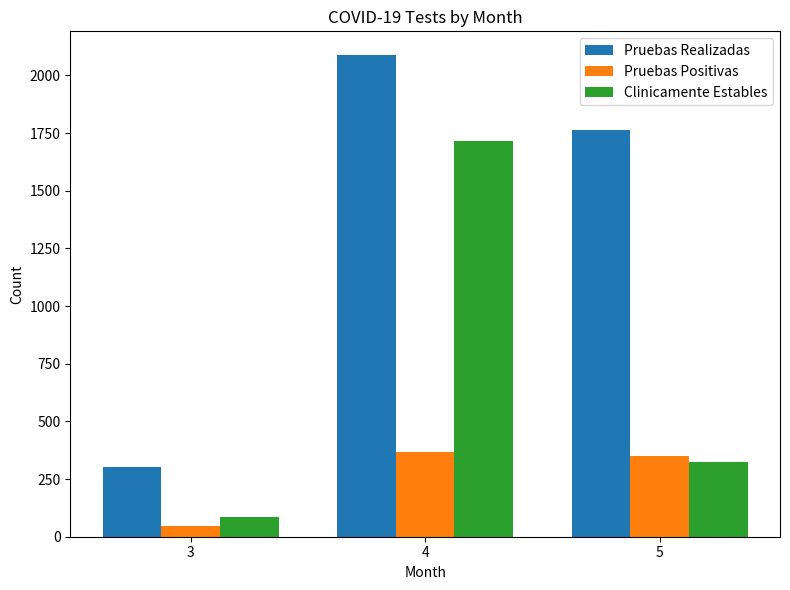

Which series has the widest spread of values?

Pruebas Realizadas